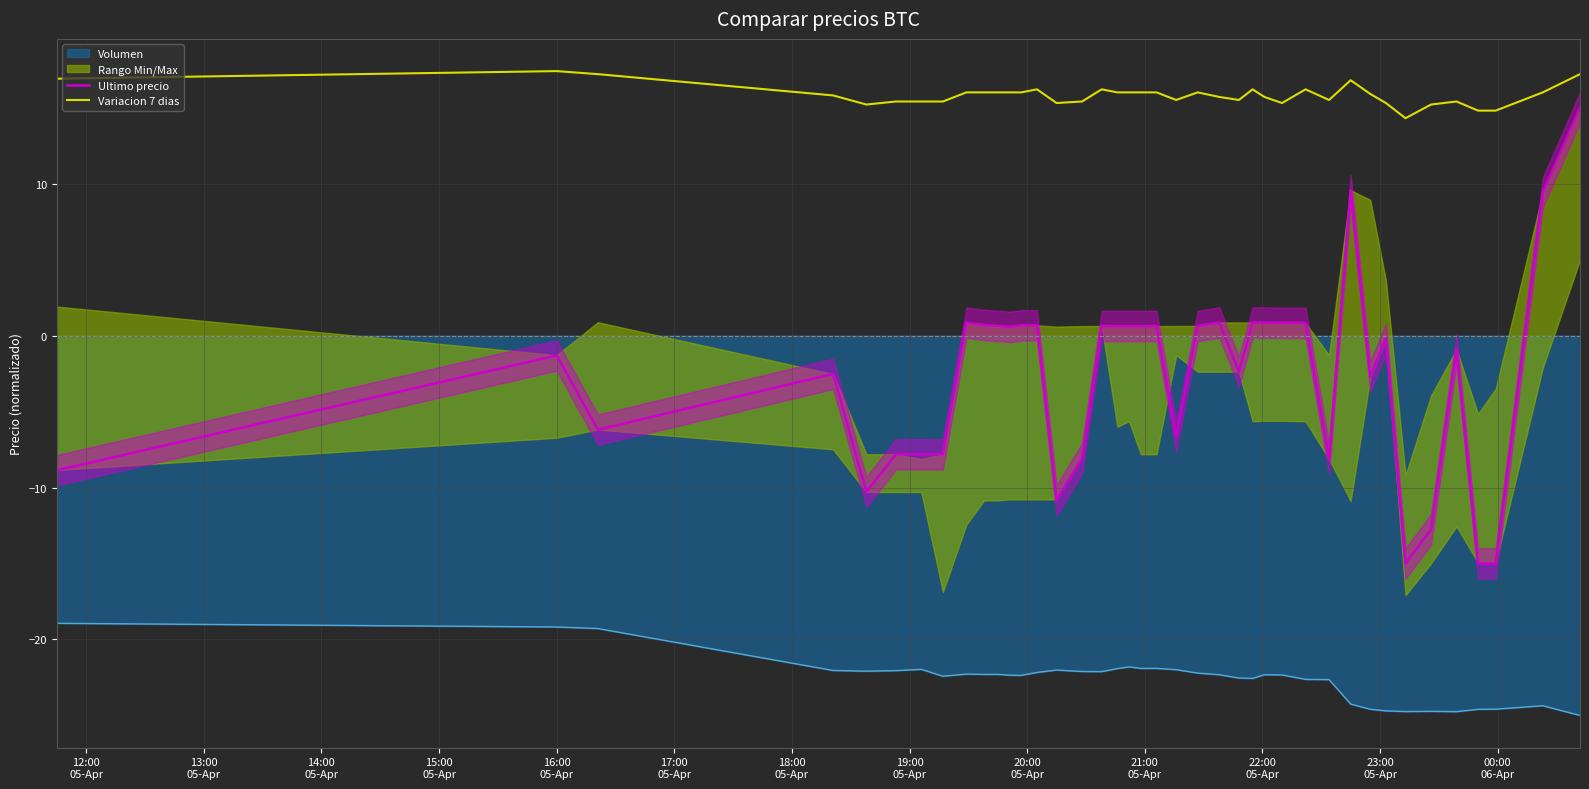

What is the difference between the maximum and minimum values in the Variacion 7 dias series?

3.1